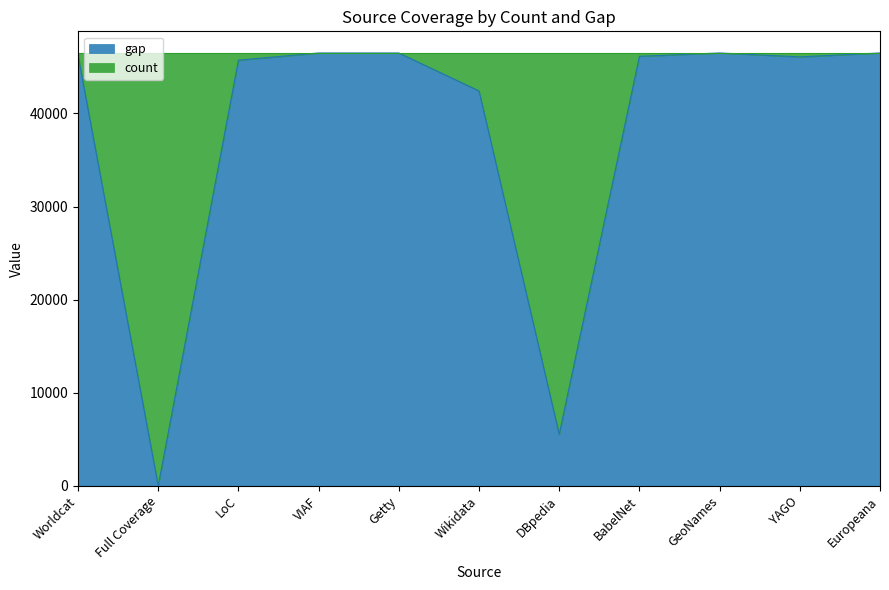

True or false: the data shows 21564 at Wikidata.

False